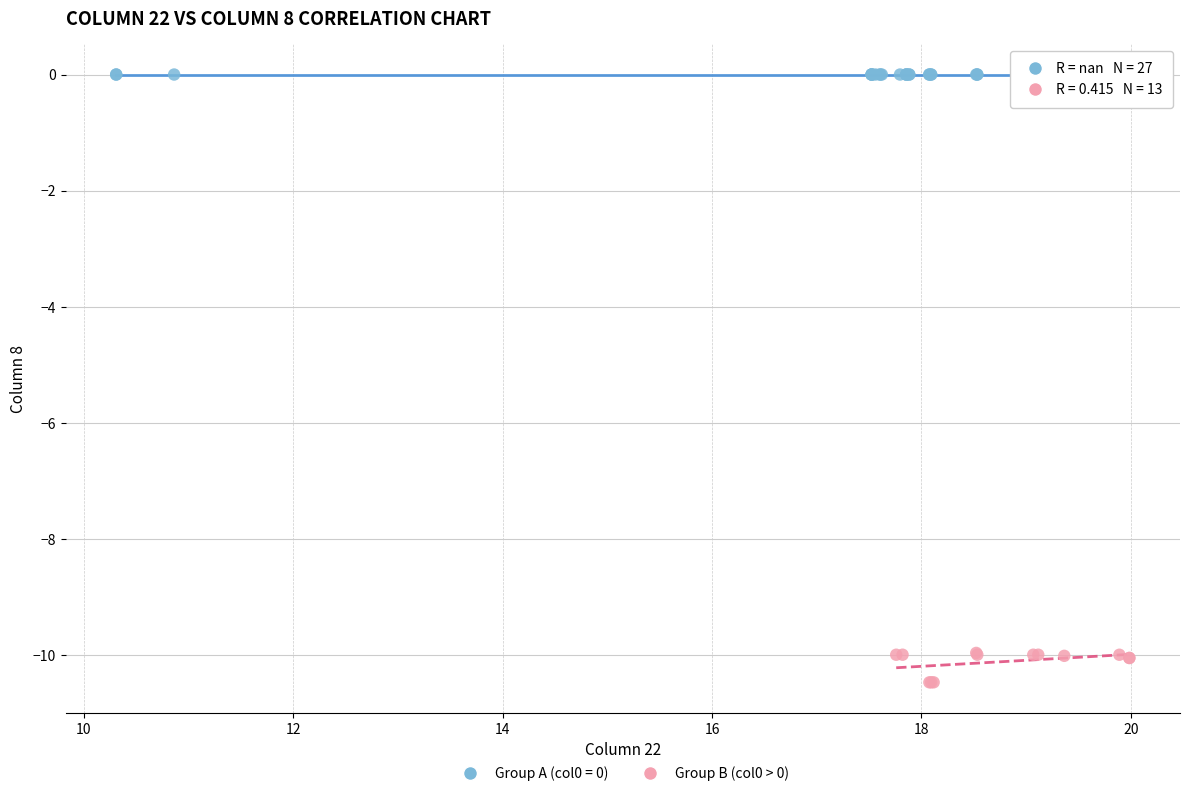

Which series reaches the maximum Y coordinate?

Group A (col0 = 0)